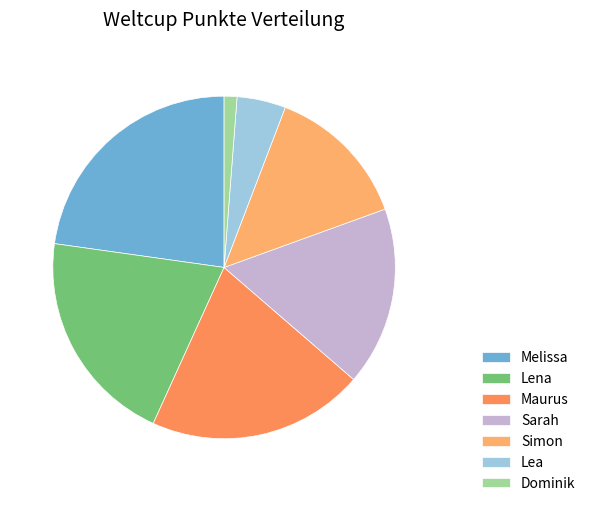

Is it true that Lea is 11% of the pie?

False